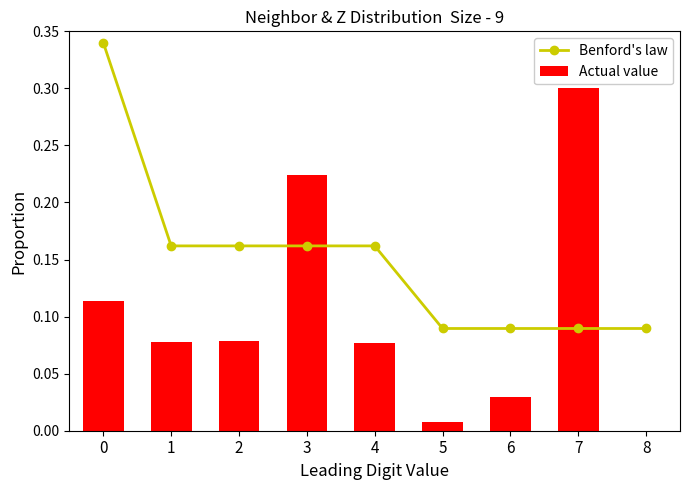

Read the Benford's law value at 6.

0.1